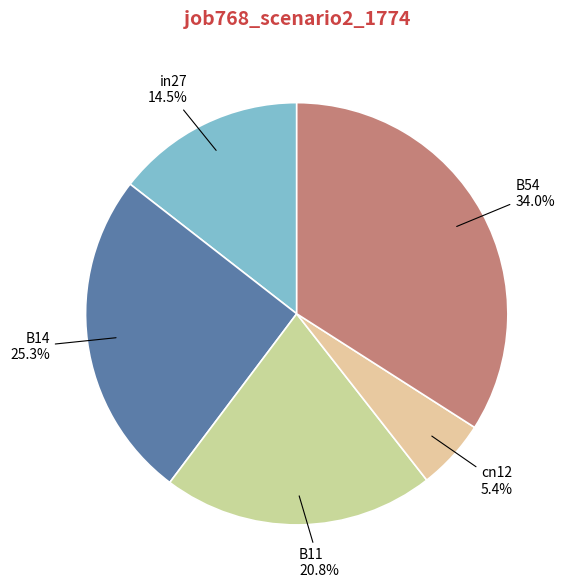

To the nearest percent, what is the difference between the in27 and B14 slice percentages?

11%